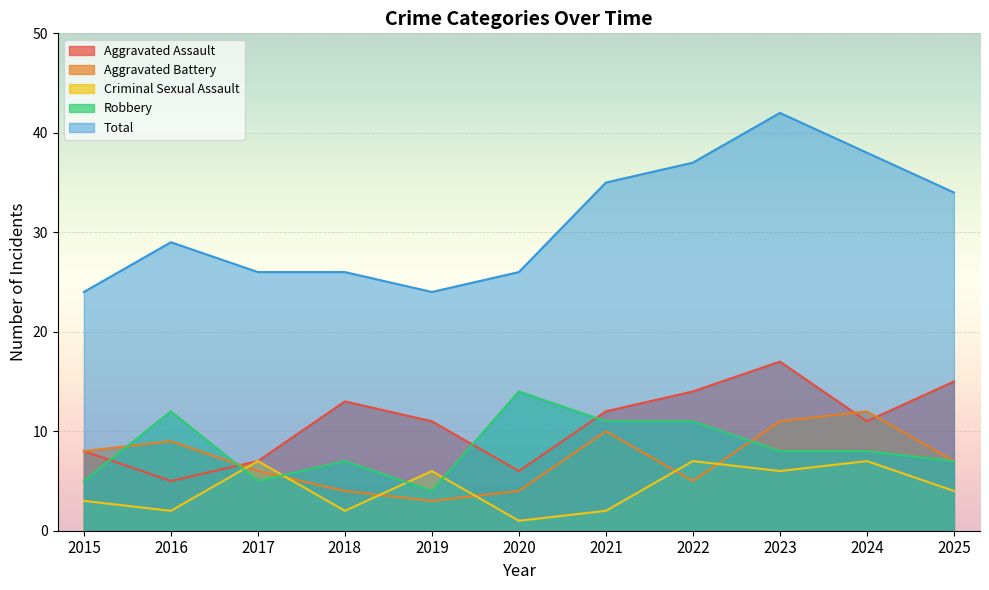

At which category is the sum across all series the highest?

2023